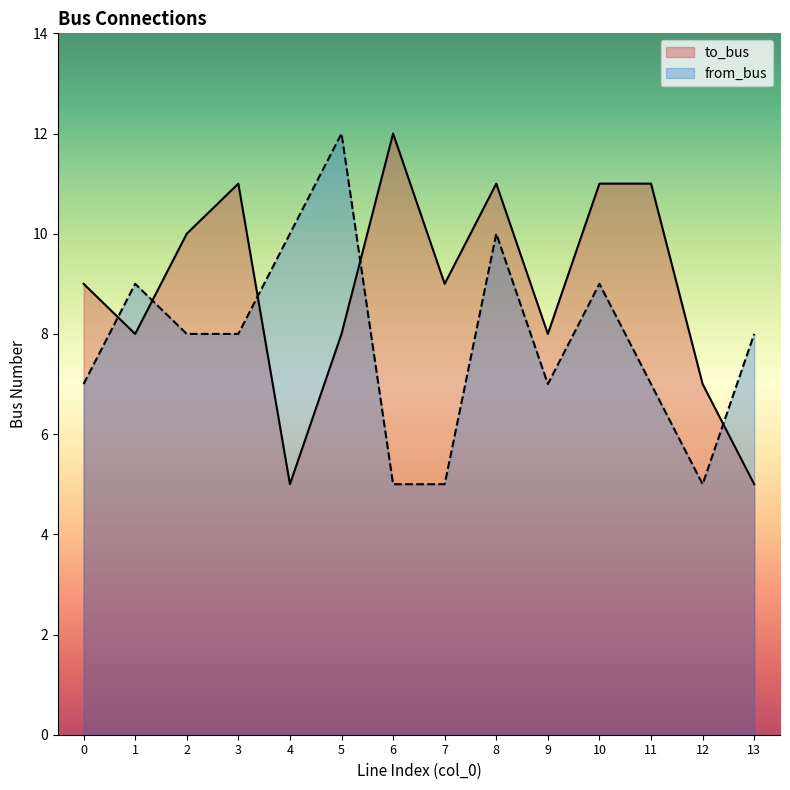

What are all the series names shown in the legend?

to_bus, from_bus